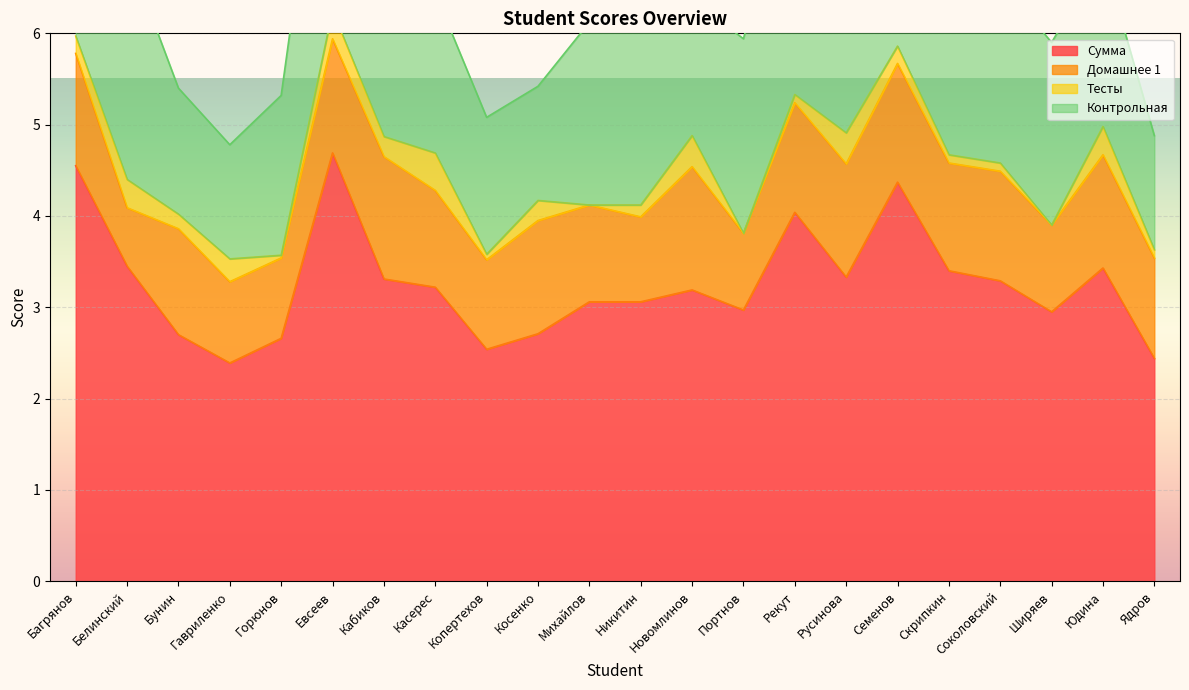

Which series has the widest spread of values?

Сумма